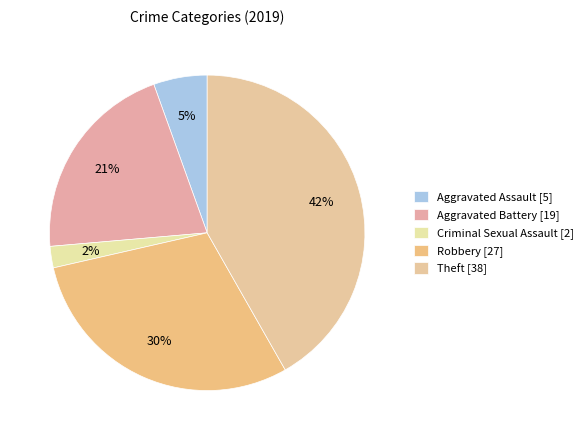

How many slices are in this pie chart?

5